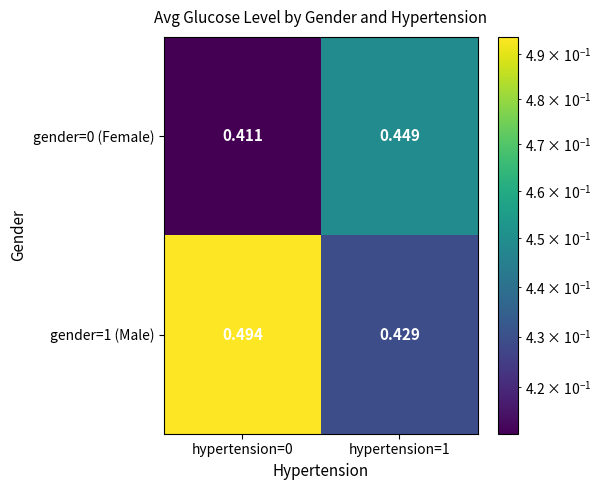

Is the value of gender=1 (Male) at hypertension=0 greater than the value of gender=0 (Female) at hypertension=1?

Yes